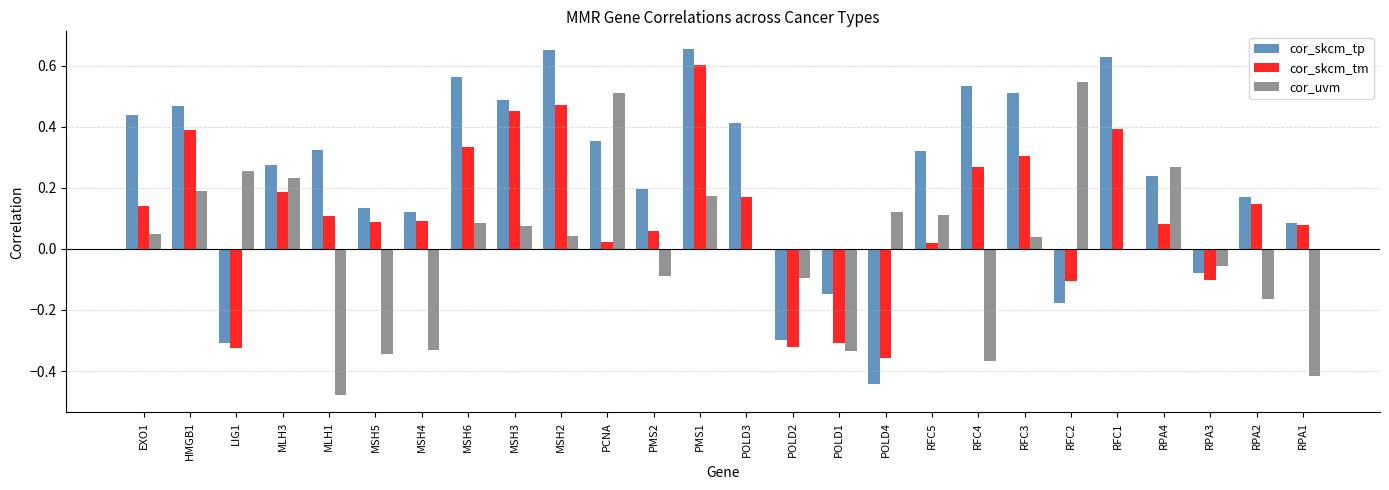

At which label does cor_skcm_tm reach its peak?

PMS1